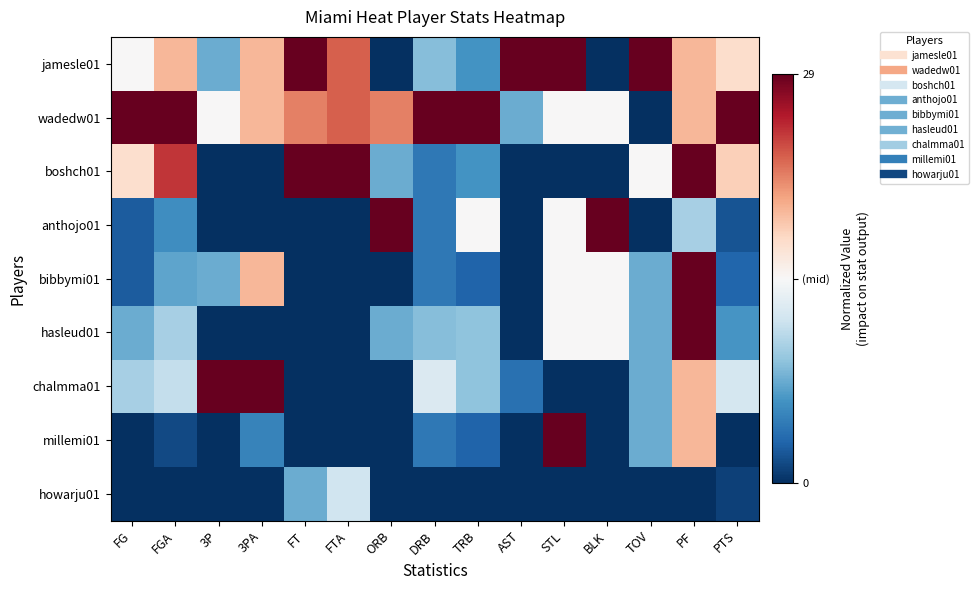

Rank the series at 3P from highest to lowest value.

chalmma01, wadedw01, jamesle01, bibbymi01, boshch01, anthojo01, hasleud01, millemi01, howarju01